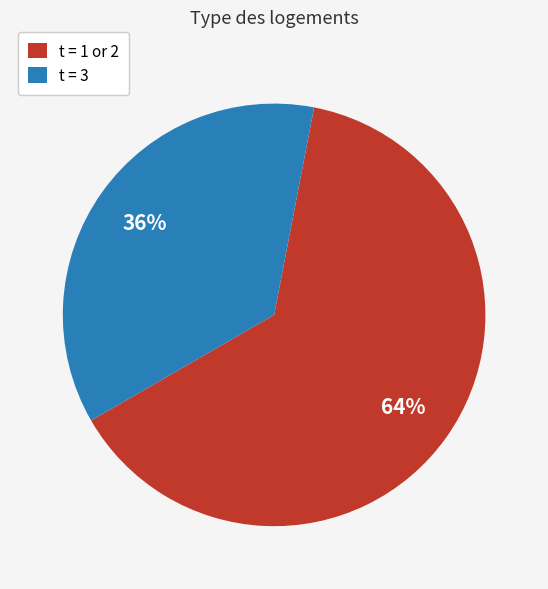

Between t = 1 or 2 and t = 3, which is larger?

t = 1 or 2